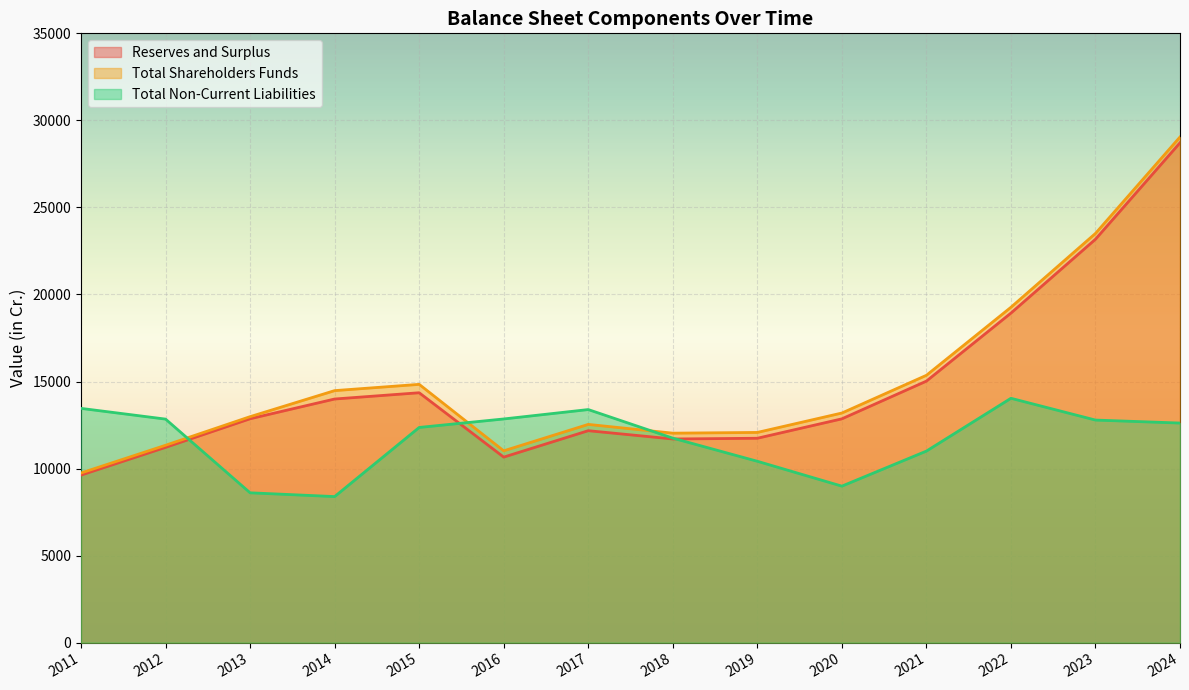

Which label corresponds to the largest value in the chart?

2024